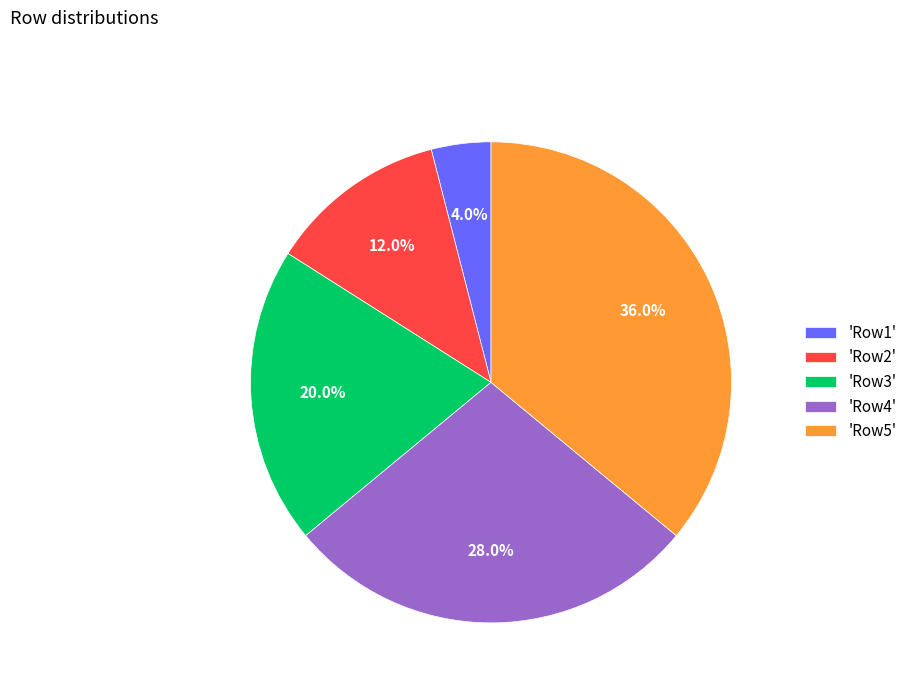

How many slices are in this pie chart?

5